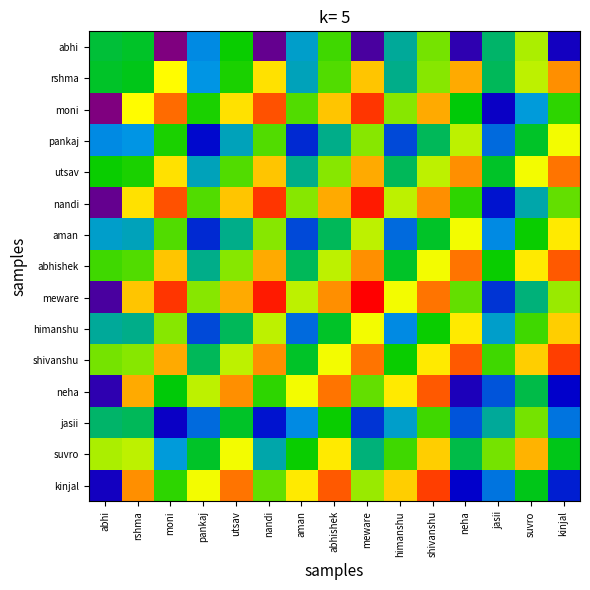

Rank the series at himanshu from lowest to highest value.

pankaj, aman, himanshu, jasii, abhi, rshma, utsav, abhishek, shivanshu, suvro, moni, nandi, meware, neha, kinjal